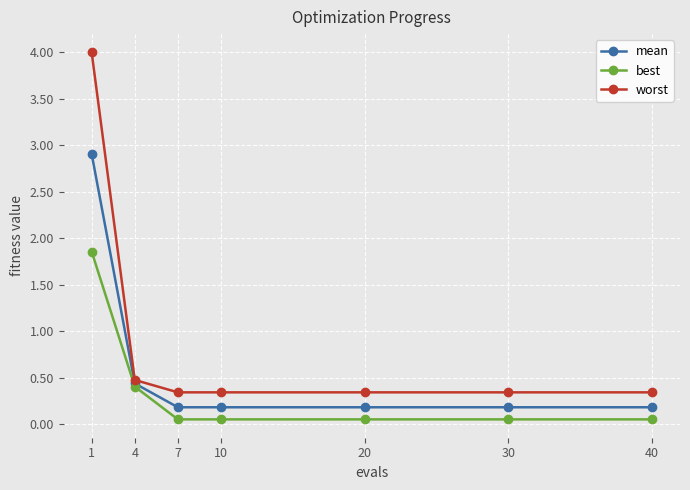

Does the chart have visible grid lines?

Yes